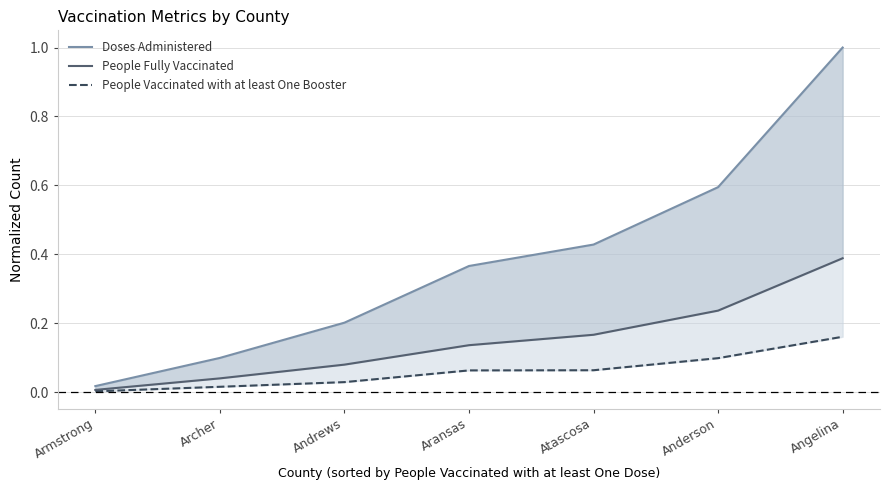

Is it true that People Vaccinated with at least One Booster equals 0.0 at Aransas?

False